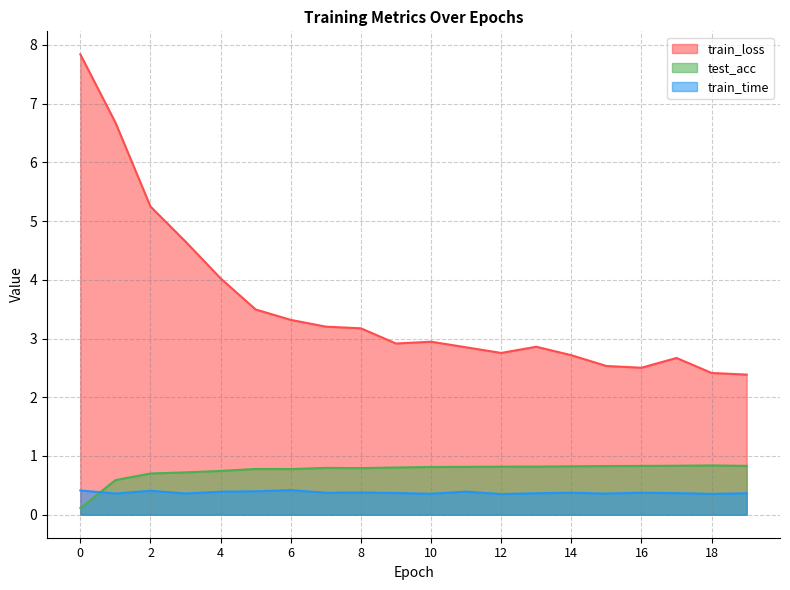

Does the chart have visible grid lines?

Yes